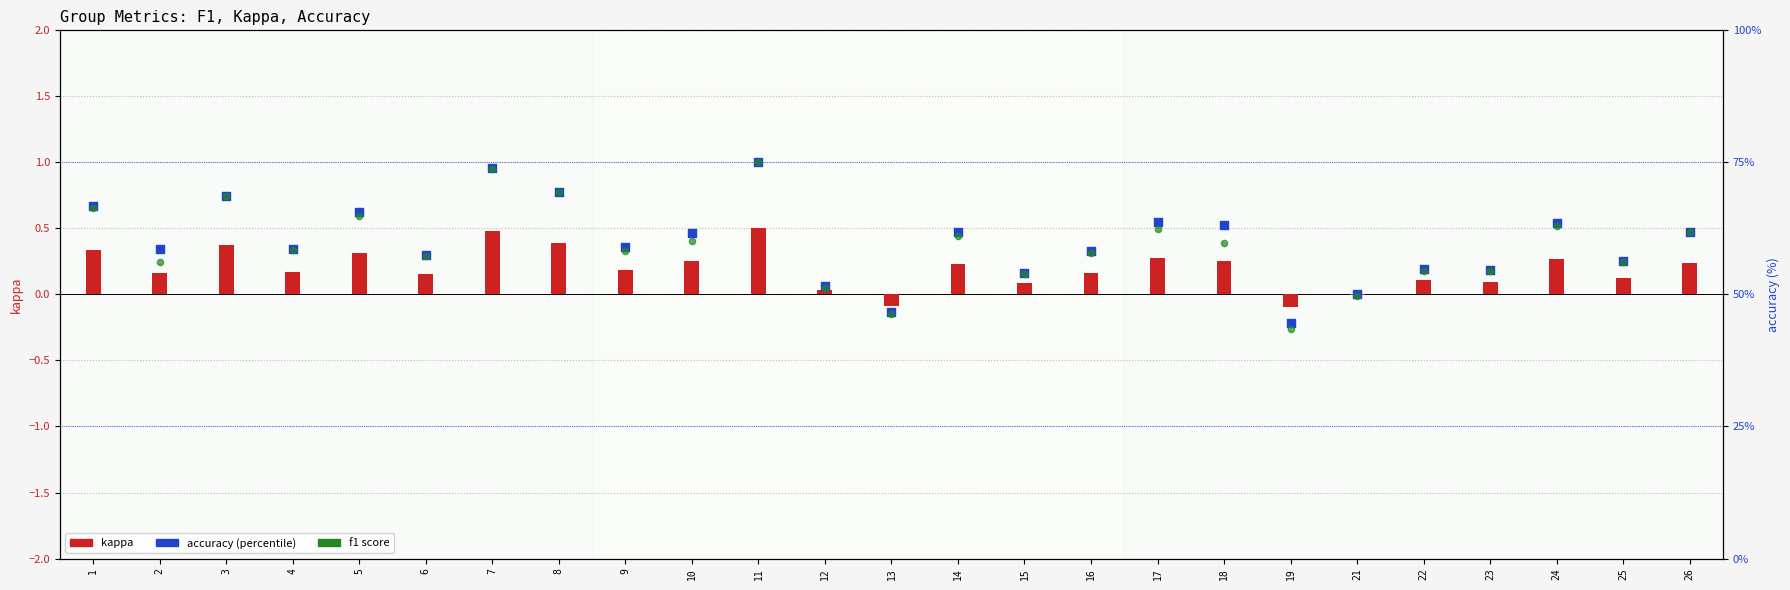

Is the value of f1 (×100%) at 11 greater than the value of accuracy at 2?

Yes